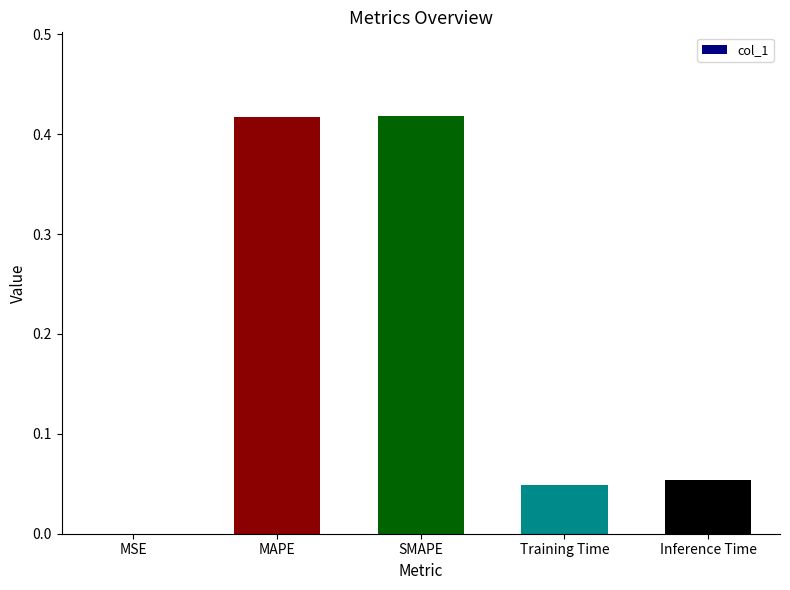

Is it true that the value at SMAPE is 0.7?

False